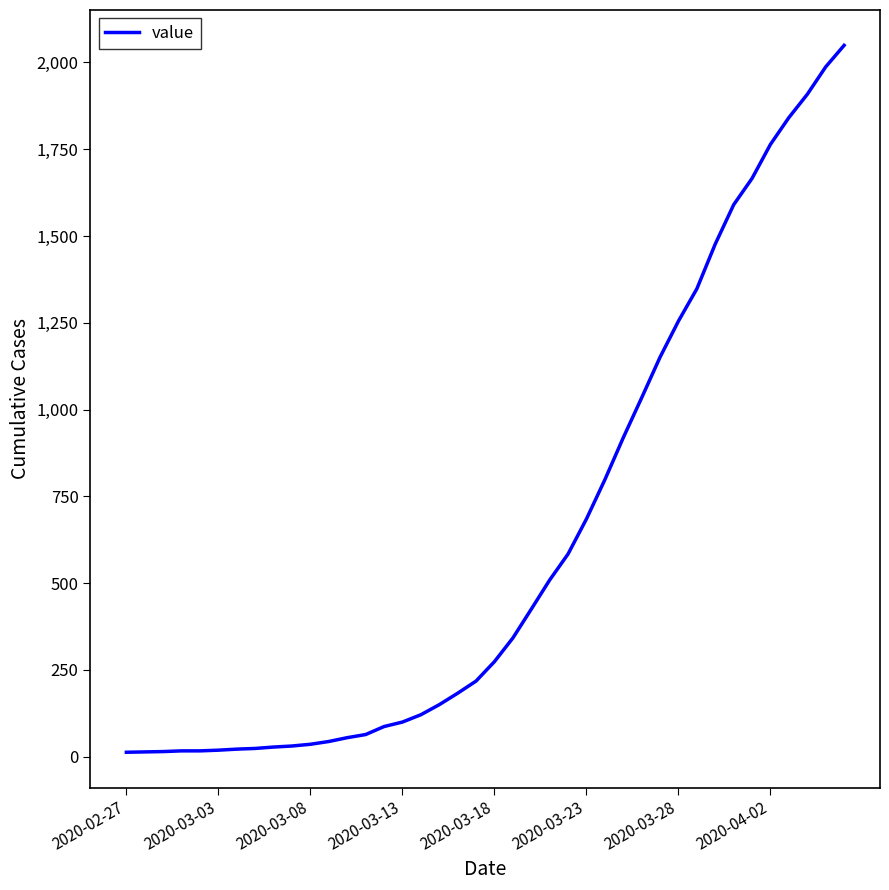

What is the difference between the maximum and minimum values?

2036